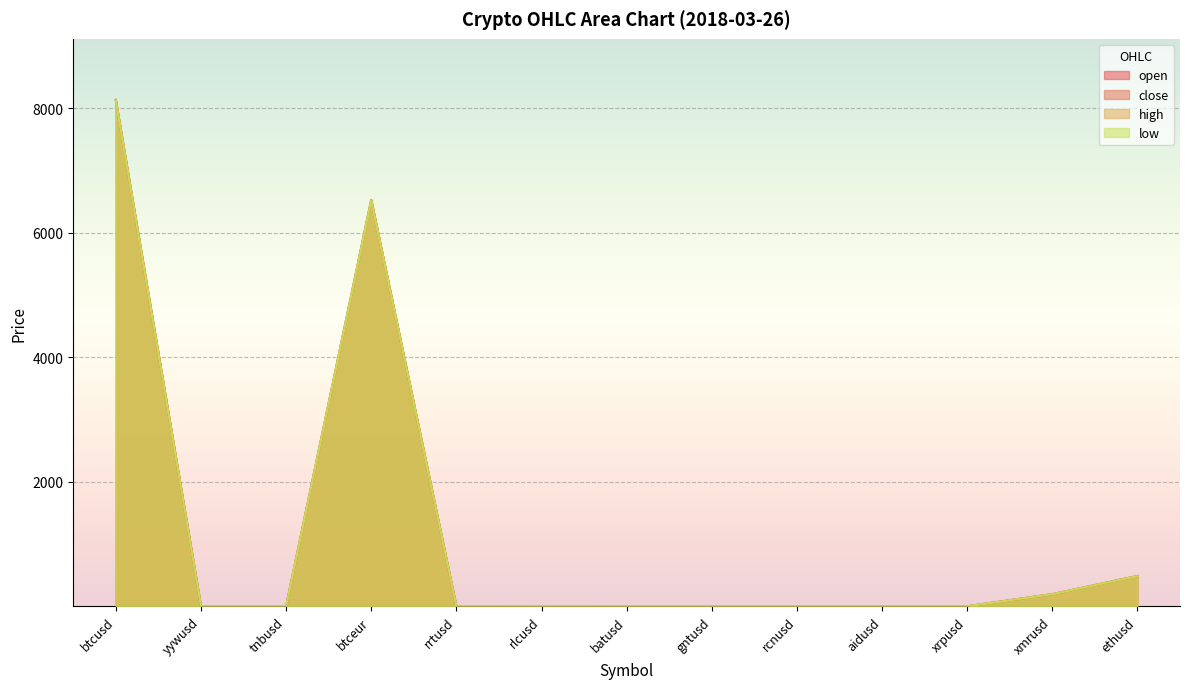

What is the sum of all high values?

15353.7